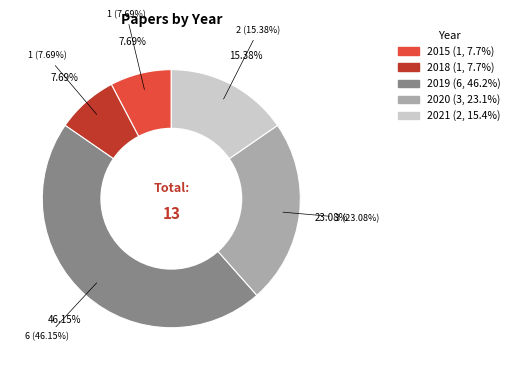

To the nearest percent, what percentage of the pie is 2018?

8%